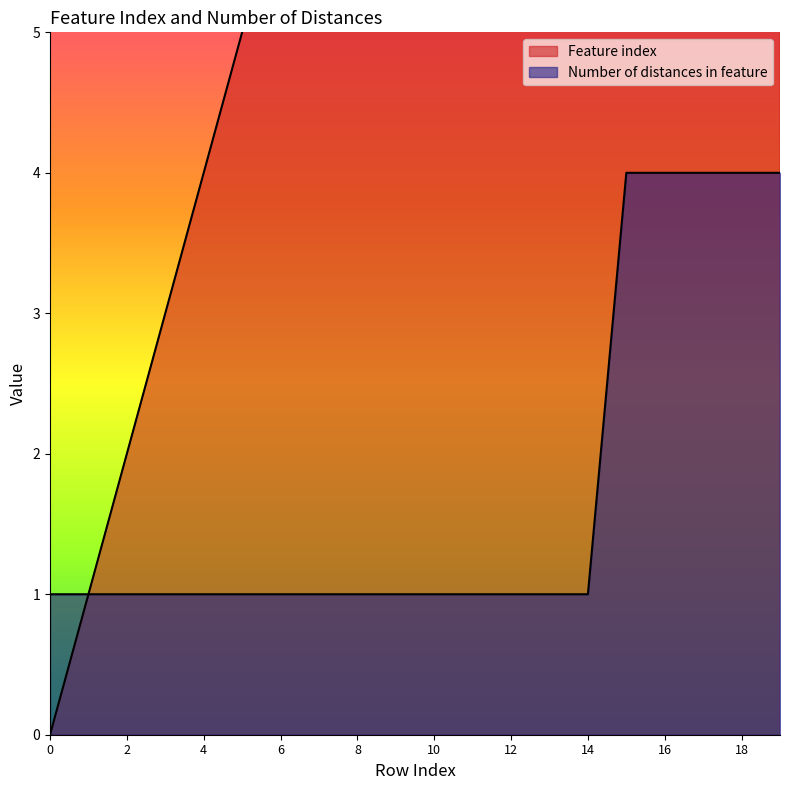

At how many categories does at least one series exceed 10?

9